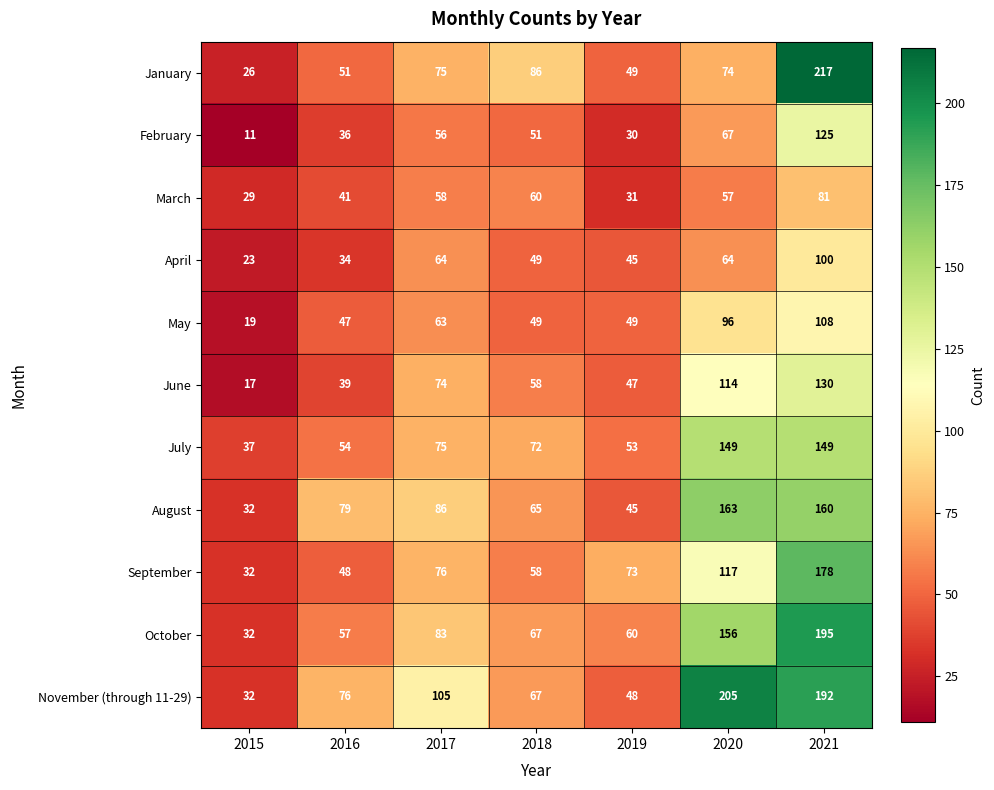

What is the difference between the second highest and minimum values in the April series?

41